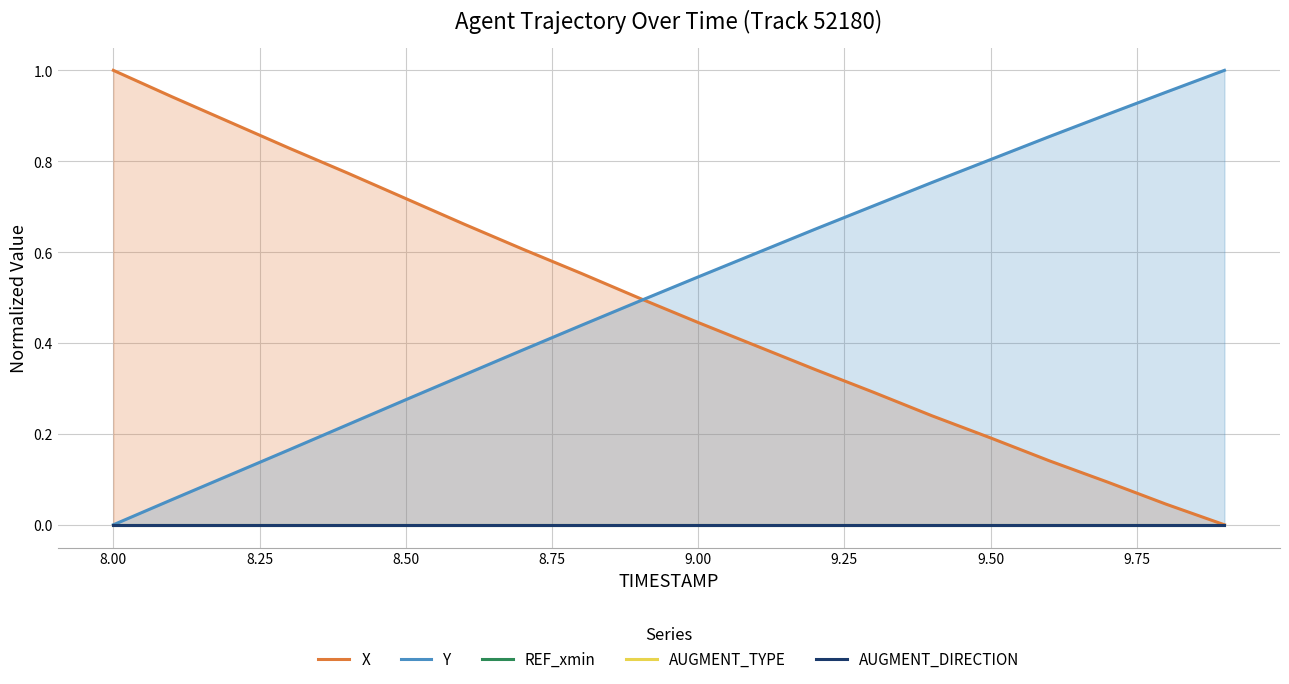

At which label does Y reach its minimum?

8.00